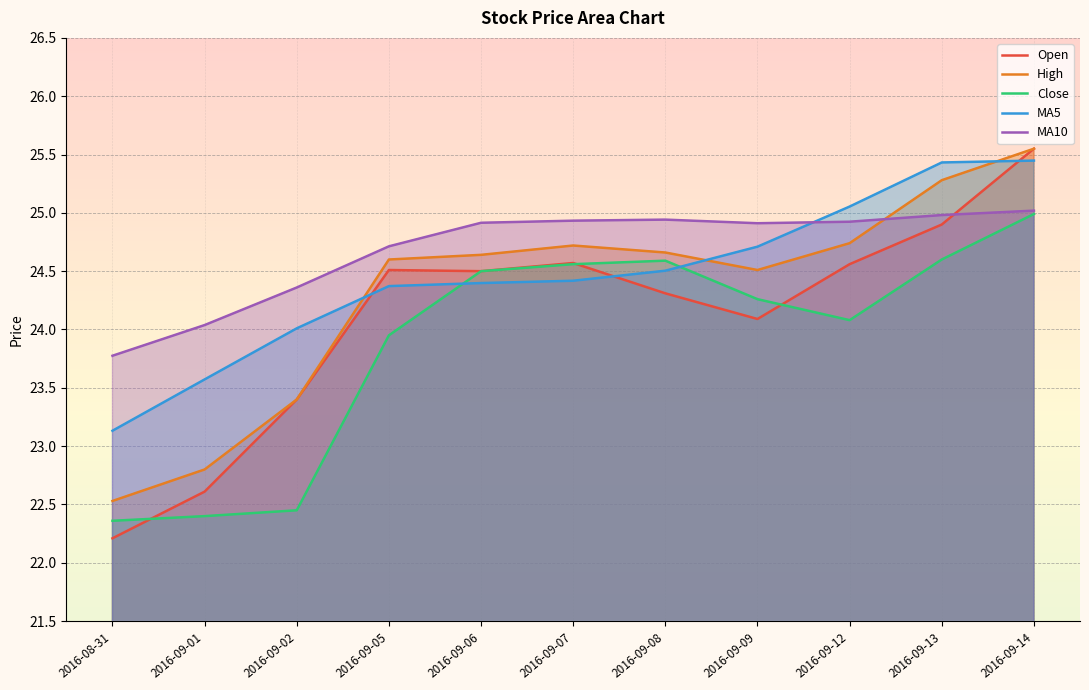

At which category is the sum across all series the highest?

2016-09-14